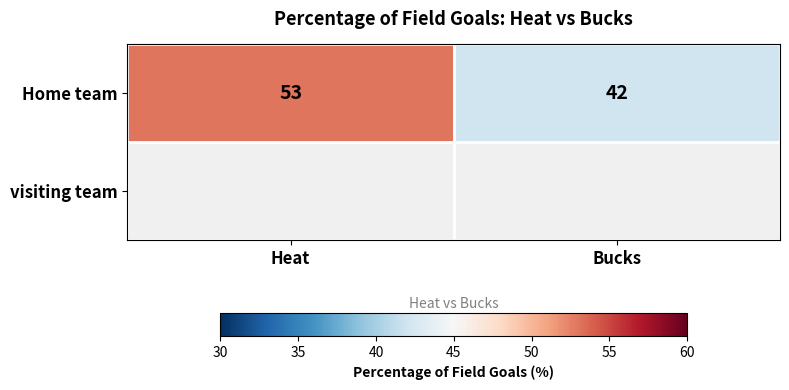

Which has a higher value, Bucks or Heat?

Heat